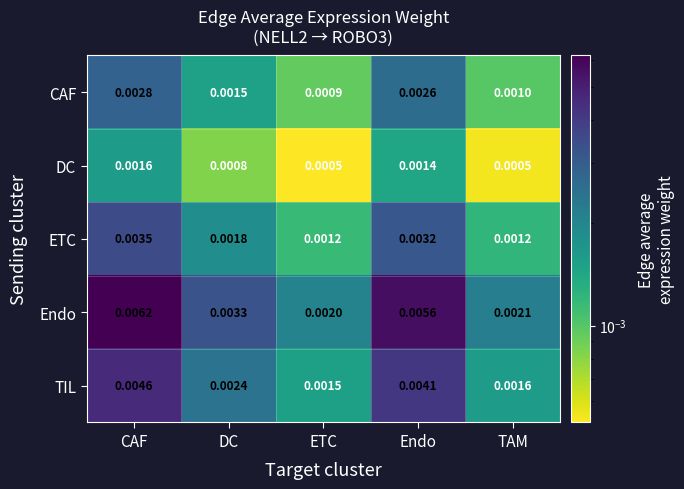

Is the value of Endo at DC greater than the value of DC at ETC?

Yes